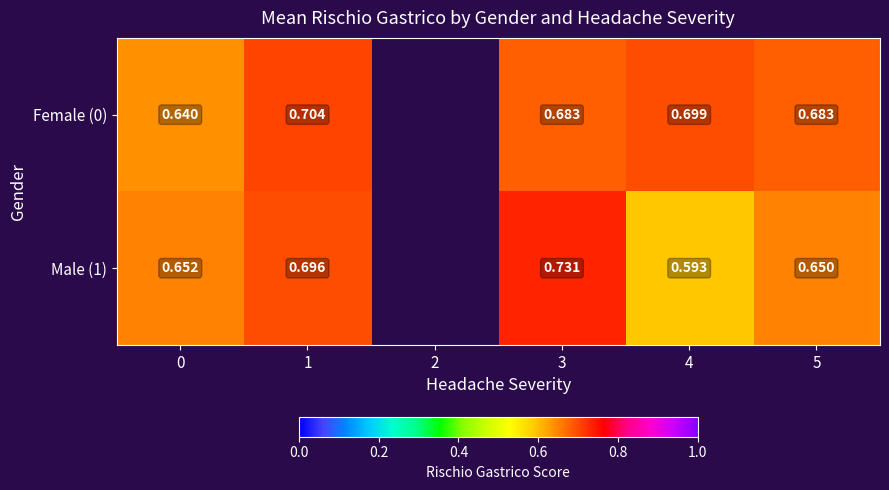

Is the value of Male (1) at 5 greater than the value of Female (0) at 4?

No